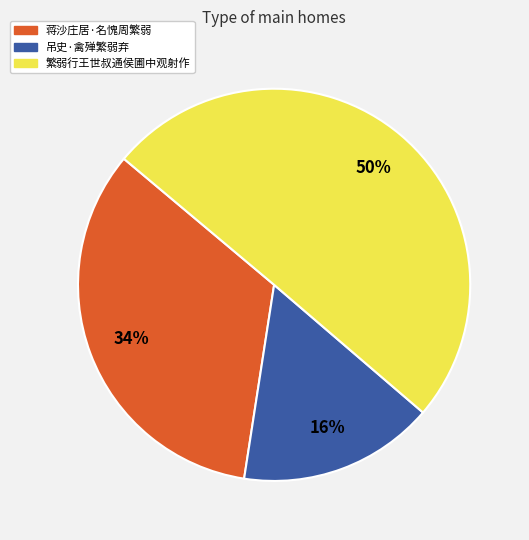

Which slice represents more than half of the pie?

繁弱行王世叔通侯圃中观射作